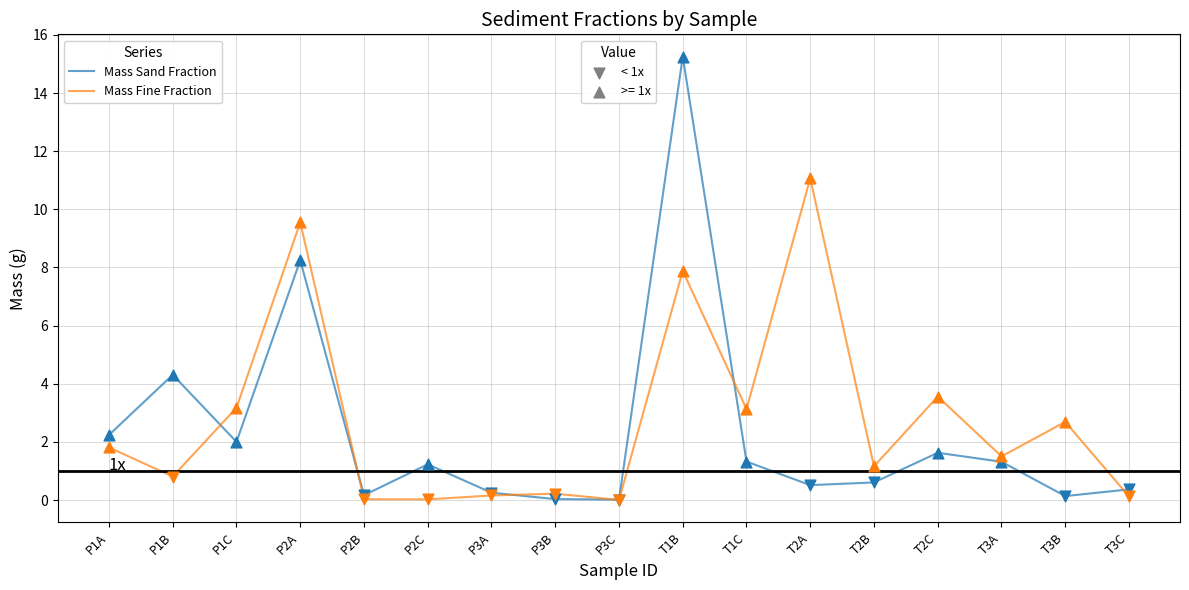

What is the total value across all series at T1C?

4.5